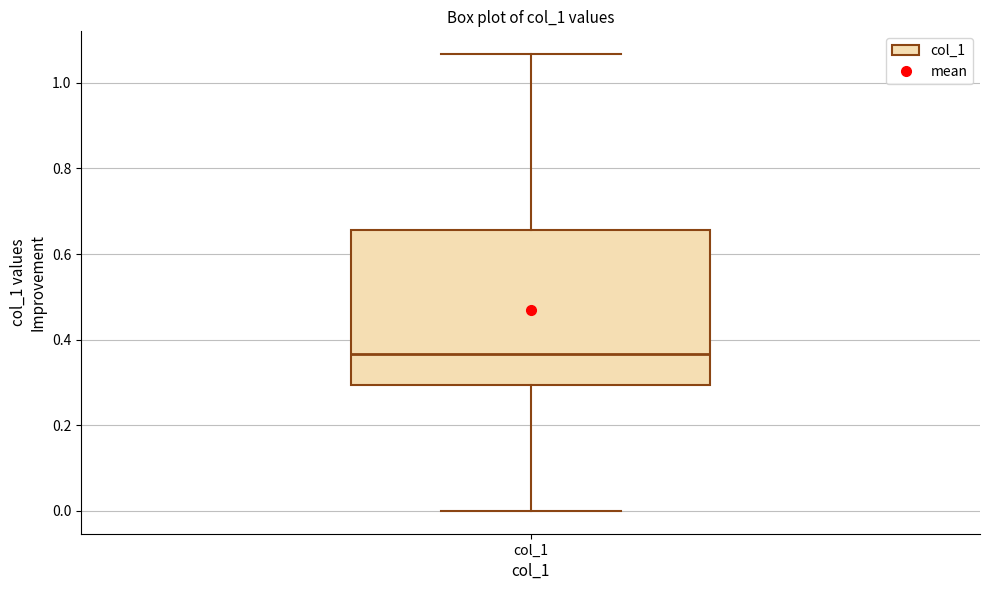

Transcribe this box plot: give where the median line is, the range the box spans, and where the two whiskers end, as read against the y-axis. The values are not printed on the chart, so give them approximately, as read against the axis.

median 0.36, box 0.30 to 0.66, whiskers 0.00 to 1.06